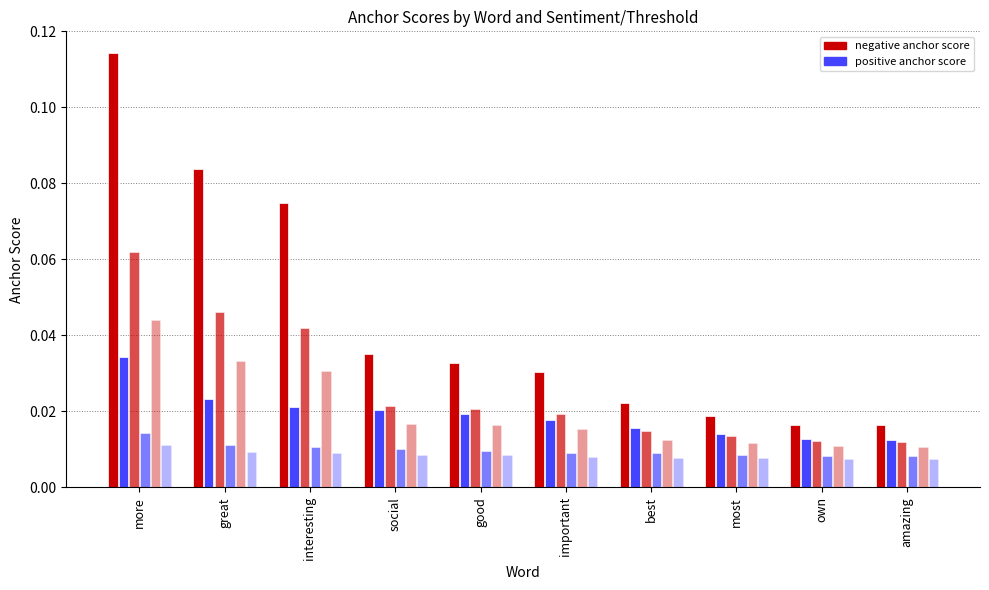

What position from the left is social?

4